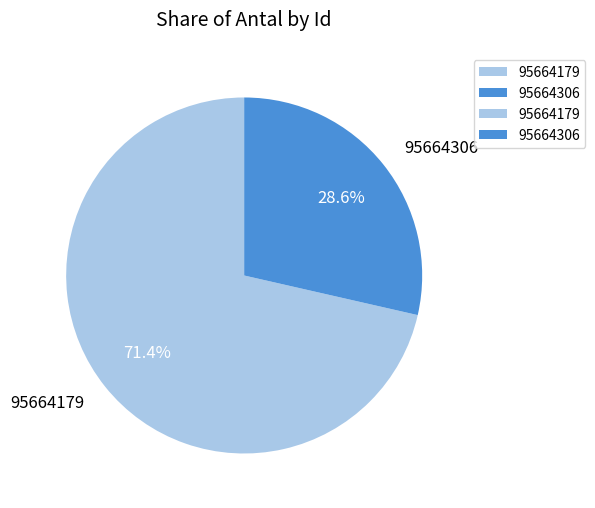

Count the number of slices in the pie.

2